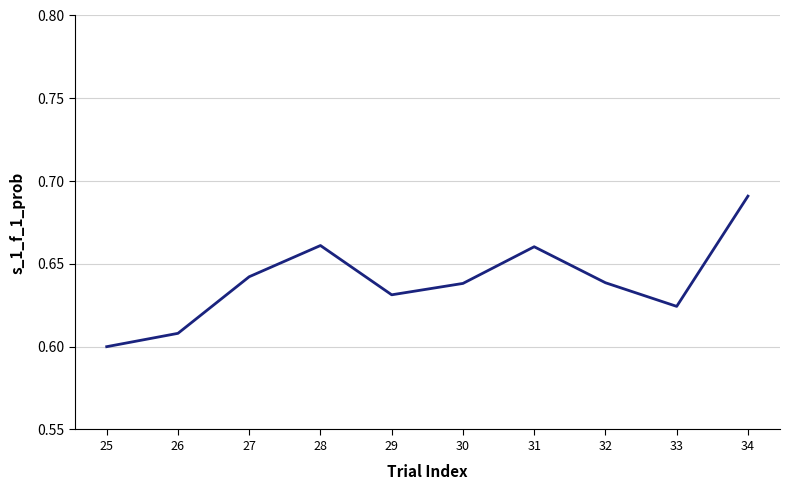

What is the change in value from 32 to 34?

+0.1